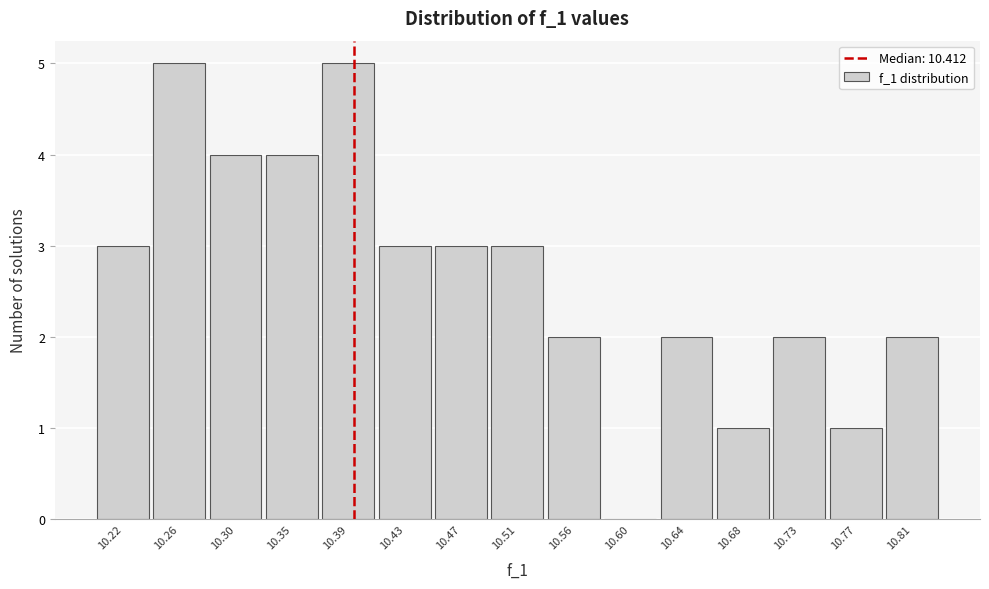

Reading left to right, list all the values displayed in this chart.

10.22=3	10.26=5	10.30=4	10.35=4	10.39=5	10.43=3	10.47=3	10.51=3	10.56=2	10.60=0	10.64=2	10.68=1	10.73=2	10.77=1	10.81=2